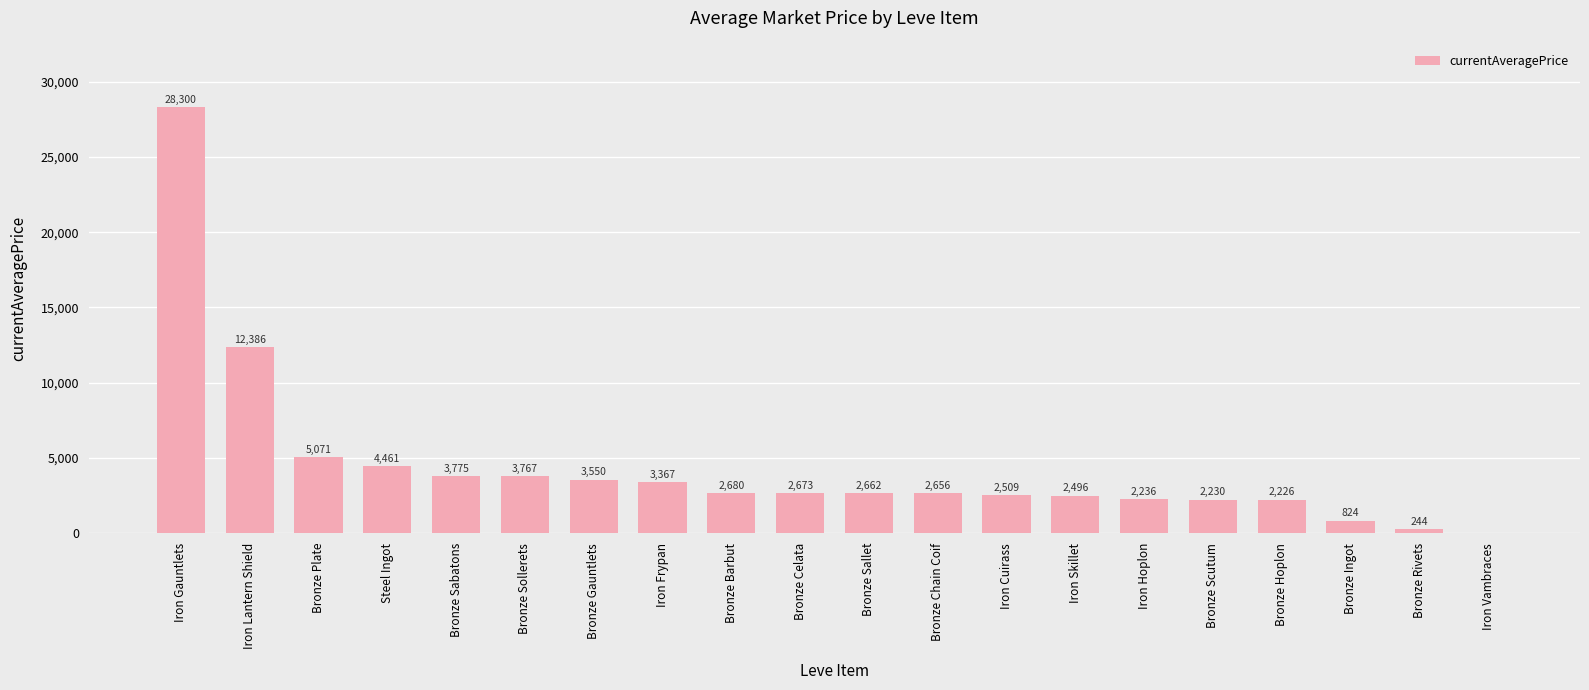

What is the sum of the values at Bronze Sollerets and Bronze Chain Coif?

6423.0